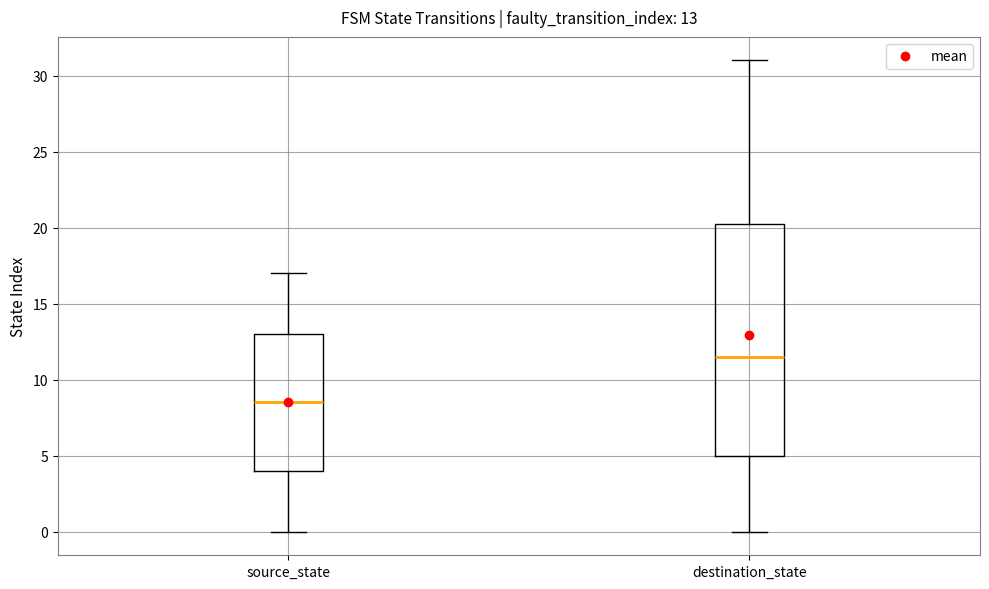

Comparing the boxes themselves (not the whiskers), which one is the tallest?

destination_state